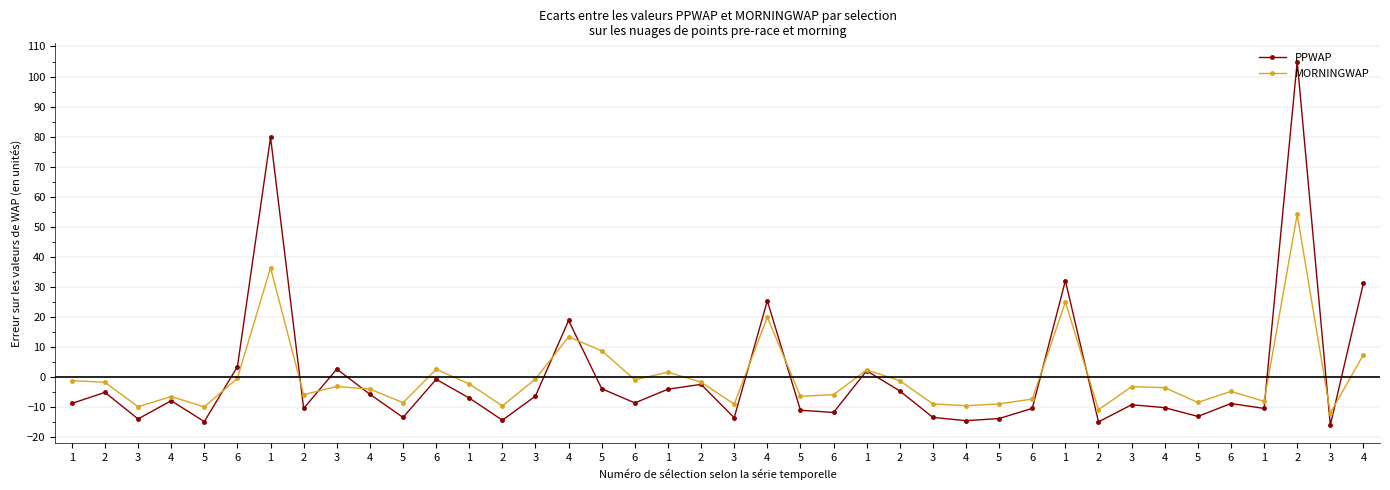

Read the PPWAP value at 4.

18.9